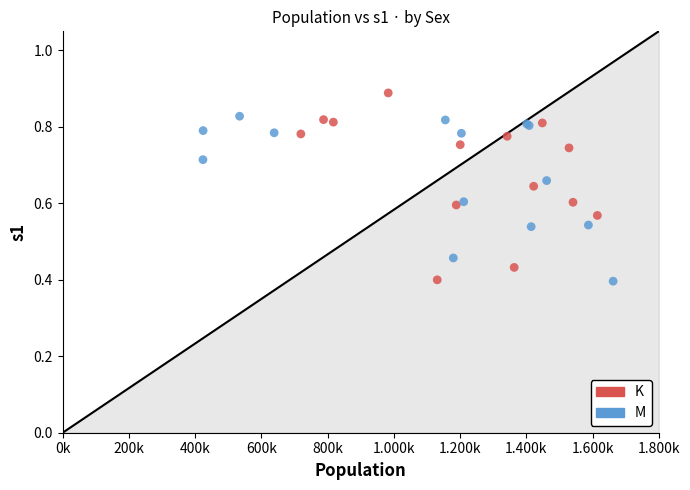

Which series contains the highest Y value?

K